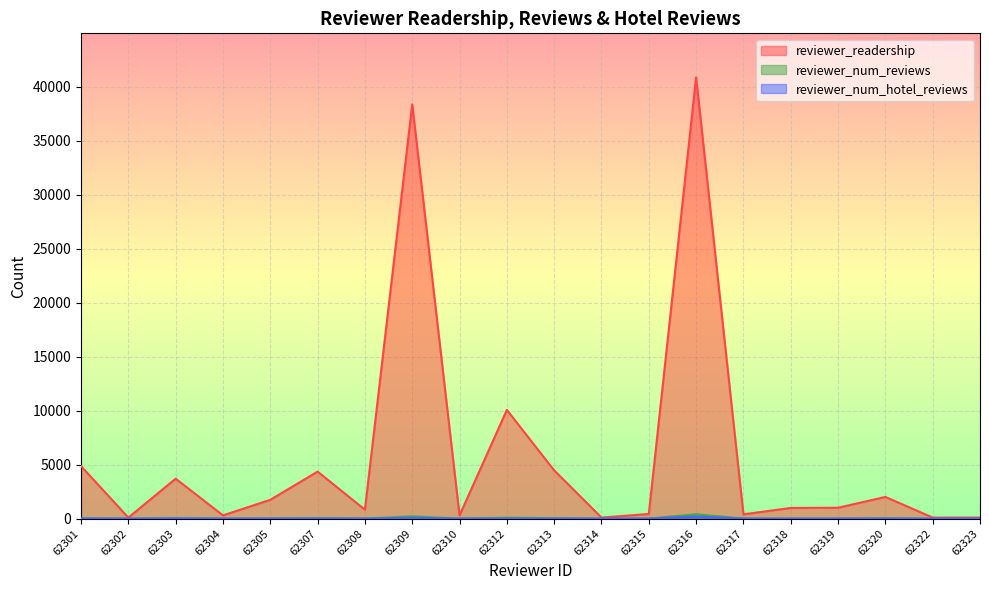

Reading right to left, extract all data points from this chart.

reviewer_readership: 62323=101	62322=100	62320=2011	62319=1010	62318=991	62317=400	62316=40877	62315=431	62314=100	62313=4470	62312=10075	62310=301	62309=38378	62308=829	62307=4358	62305=1744	62304=302	62303=3701	62302=101	62301=4866
reviewer_num_reviews: 62323=1	62322=1	62320=20	62319=7	62318=3	62317=4	62316=405	62315=4	62314=1	62313=40	62312=88	62310=3	62309=211	62308=7	62307=41	62305=16	62304=3	62303=36	62302=1	62301=32
reviewer_num_hotel_reviews: 62323=1	62322=1	62320=11	62319=4	62318=1	62317=1	62316=198	62315=4	62314=1	62313=9	62312=14	62310=2	62309=78	62308=6	62307=14	62305=8	62304=3	62303=24	62302=1	62301=7